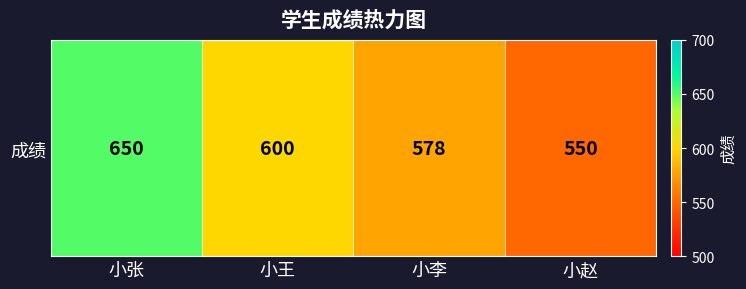

Where is the data nearest to the value 600?

小王